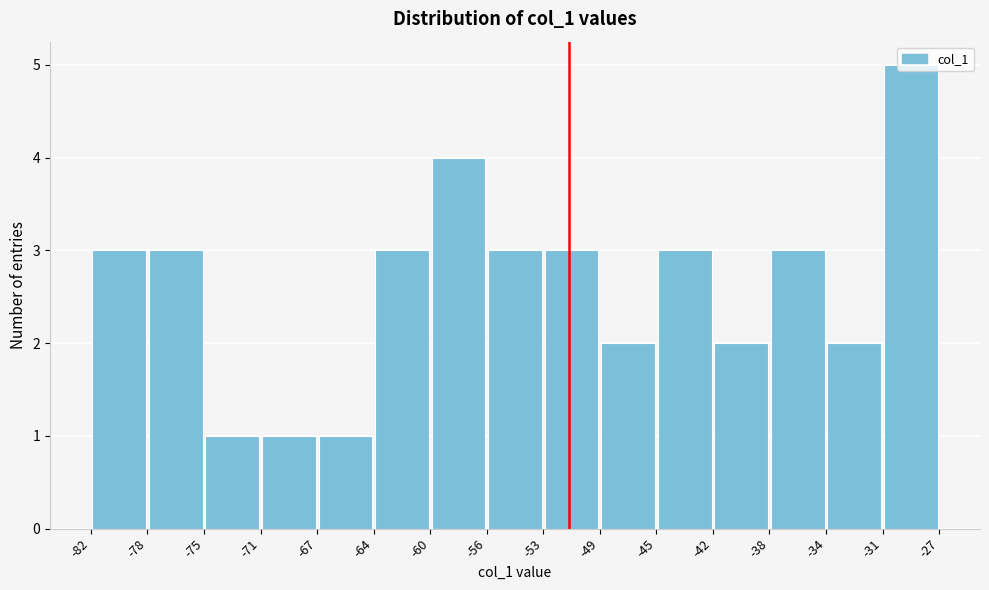

Reading left to right, transcribe this chart: for each bar, give the range it covers on the x-axis and its height. The values are not printed on the chart, so give them approximately, as read against the axis.

-82 to -78: 3
-78 to -75: 3
-75 to -71: 1
-71 to -67: 1
-67 to -64: 1
-64 to -60: 3
-60 to -56: 4
-56 to -53: 3
-53 to -49: 3
-49 to -45: 2
-45 to -42: 3
-42 to -38: 2
-38 to -34: 3
-34 to -31: 2
-31 to -27: 5